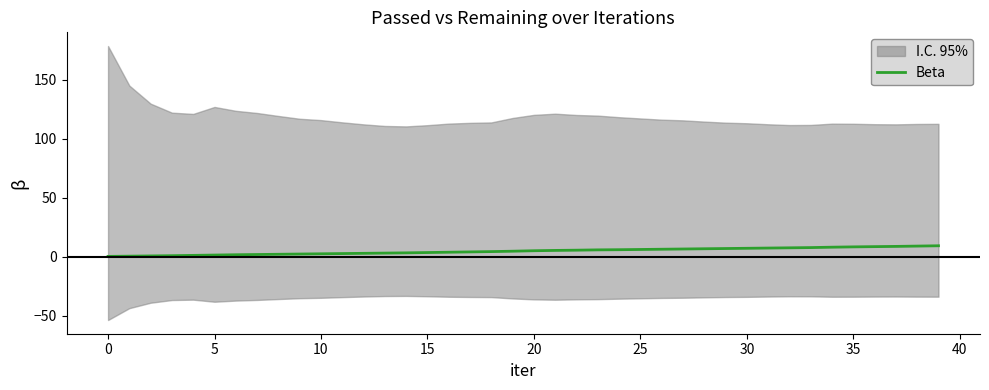

Between 26 and 19, which is larger?

26